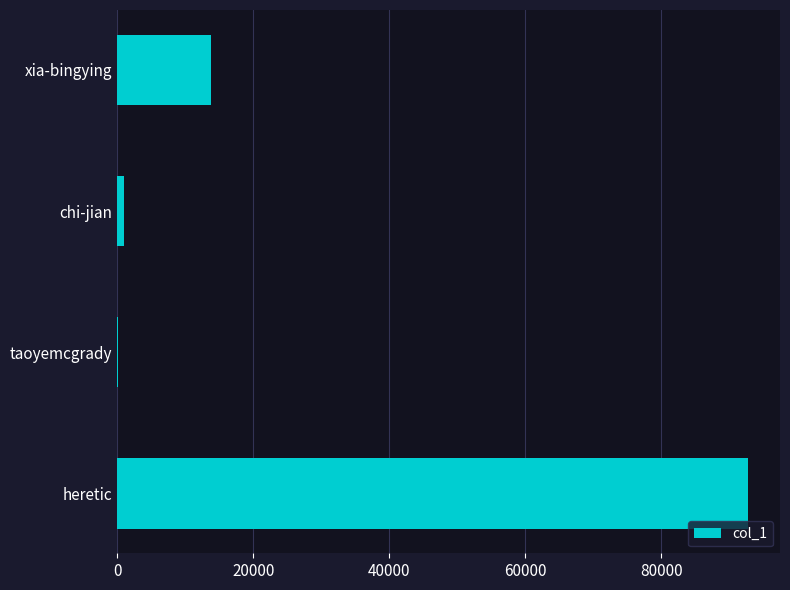

The value at xia-bingying is 3373. True or false?

False